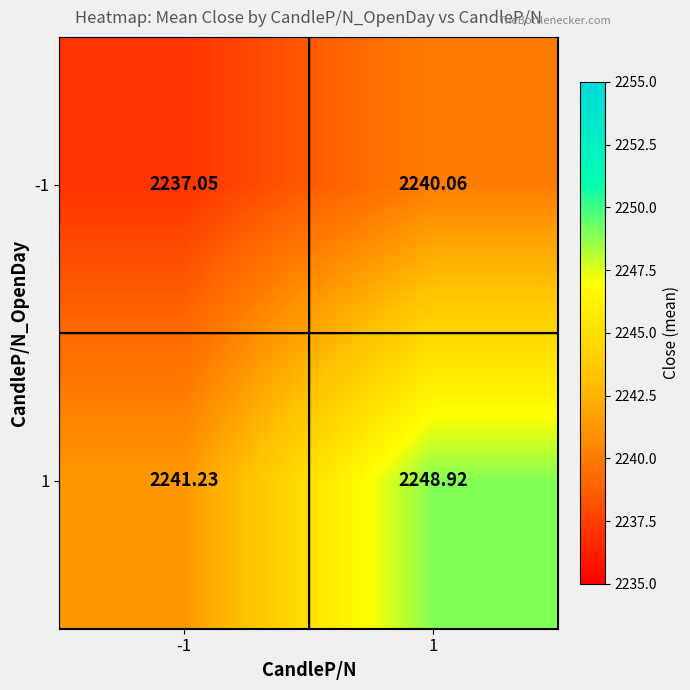

Count the number of data series in this chart.

2